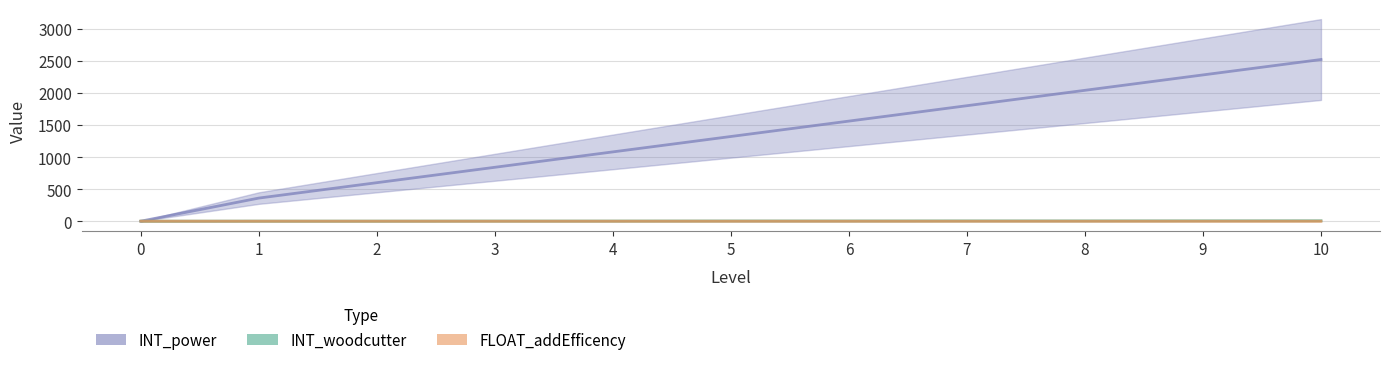

How many data points in INT_power are above 1320?

5